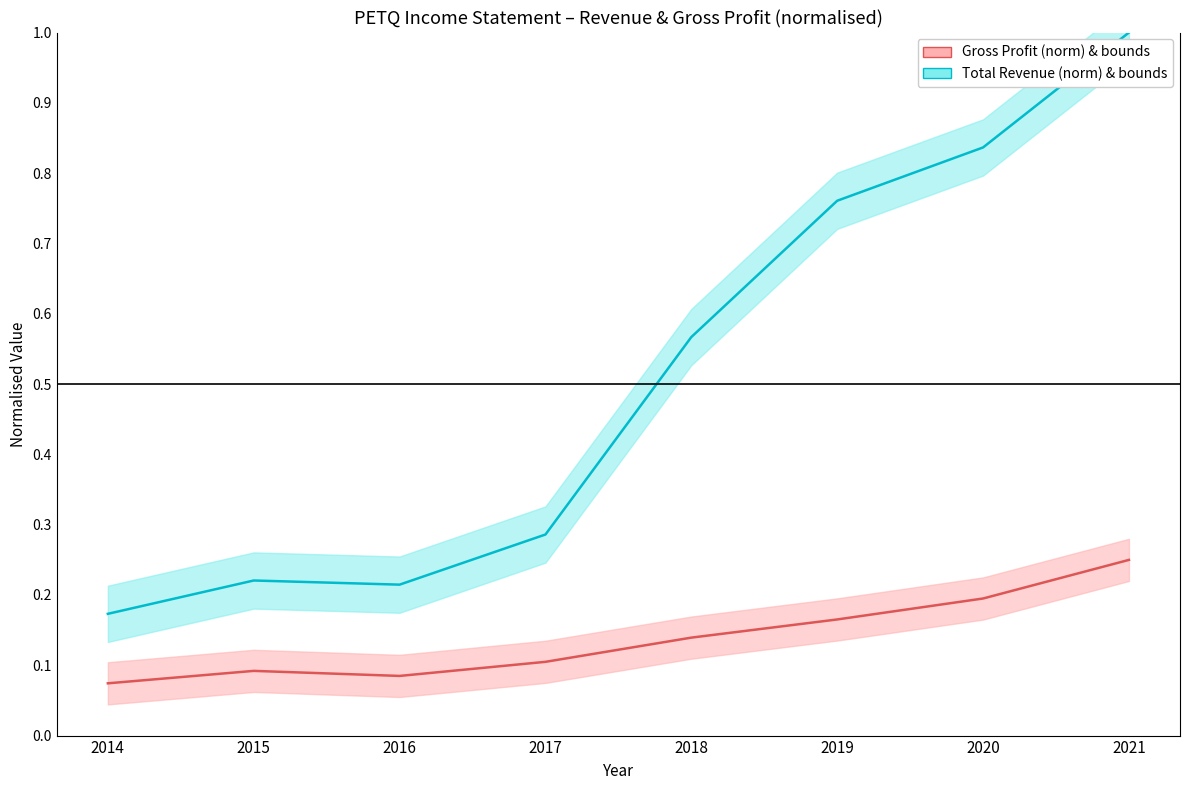

Is the value of Gross Profit (norm) & bounds at 2021 greater than the value of Total Revenue (norm) & bounds at 2014?

Yes